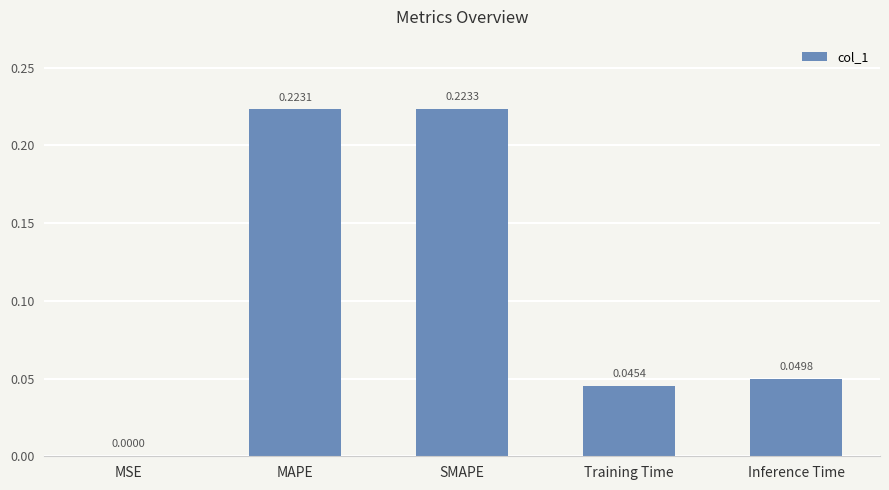

Which has a higher value, MSE or Training Time?

Training Time